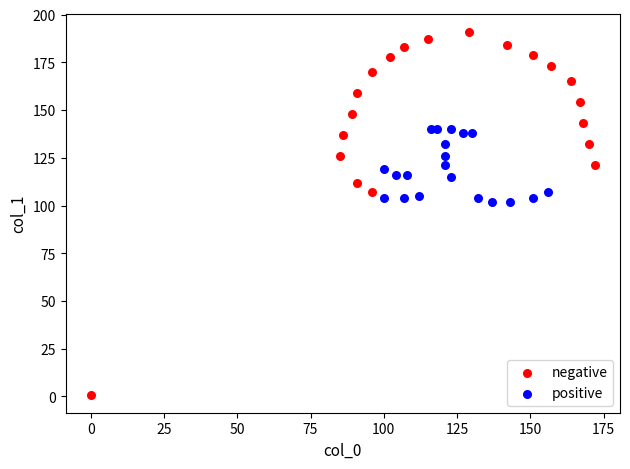

Which series contains the lowest Y value?

negative